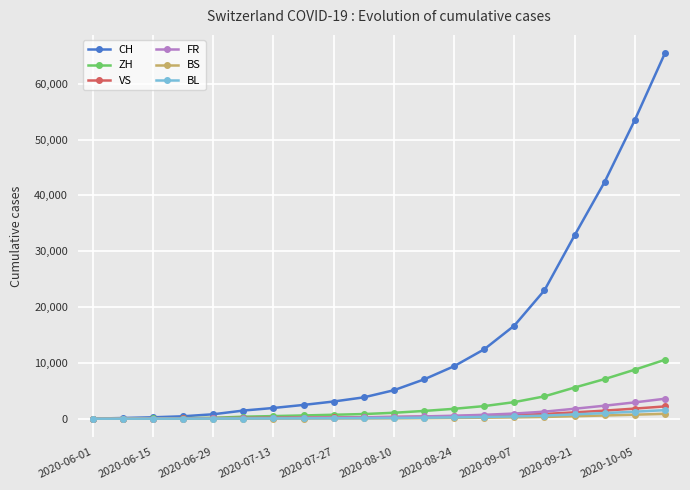

What is the difference between the maximum and minimum values in the BL series?

1527